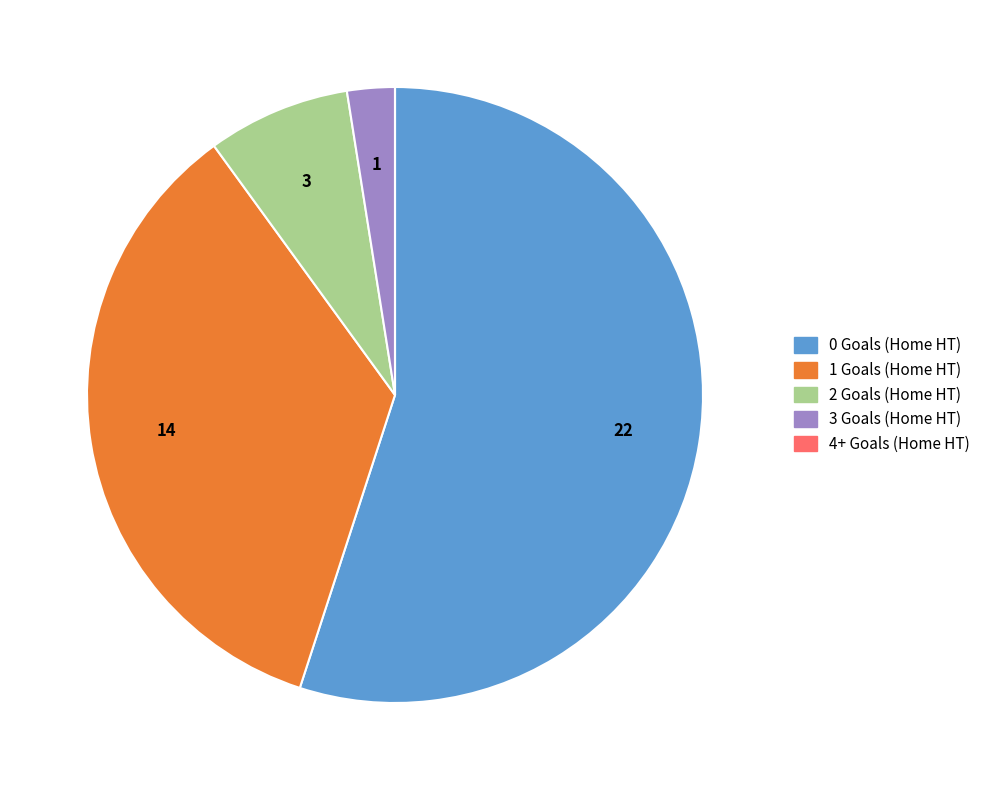

Is there any slice that represents more than half of the pie?

Yes